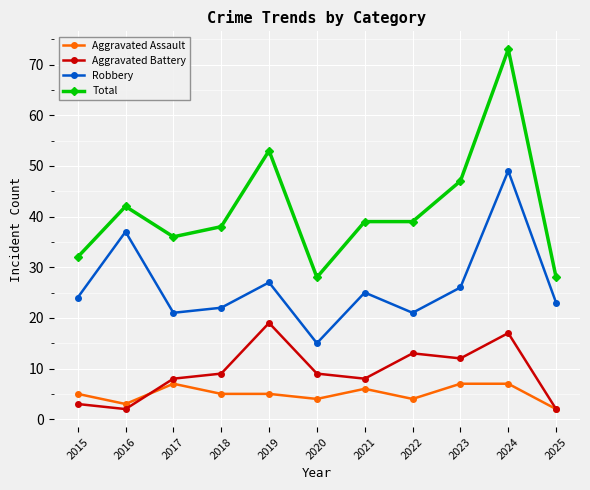

What is the difference between the highest and lowest values at 2021?

33